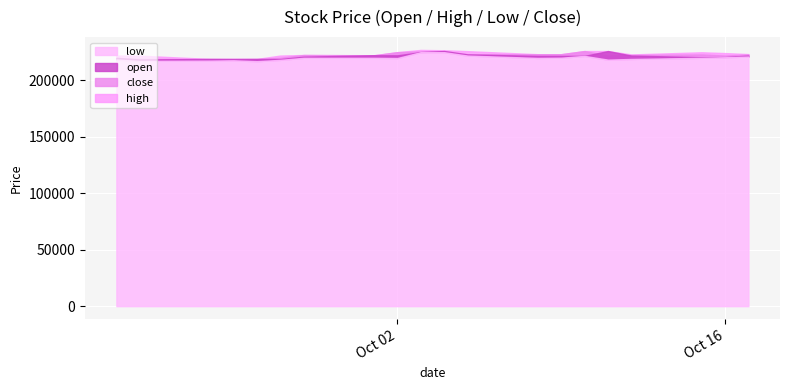

What is the difference between the maximum and minimum values in the open series?

7500